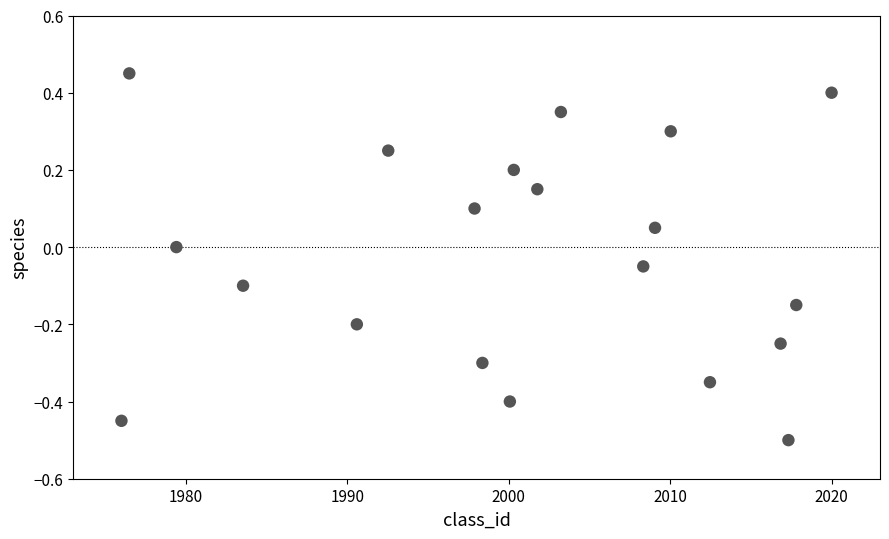

What is the range of X values (max minus min)?

44.0